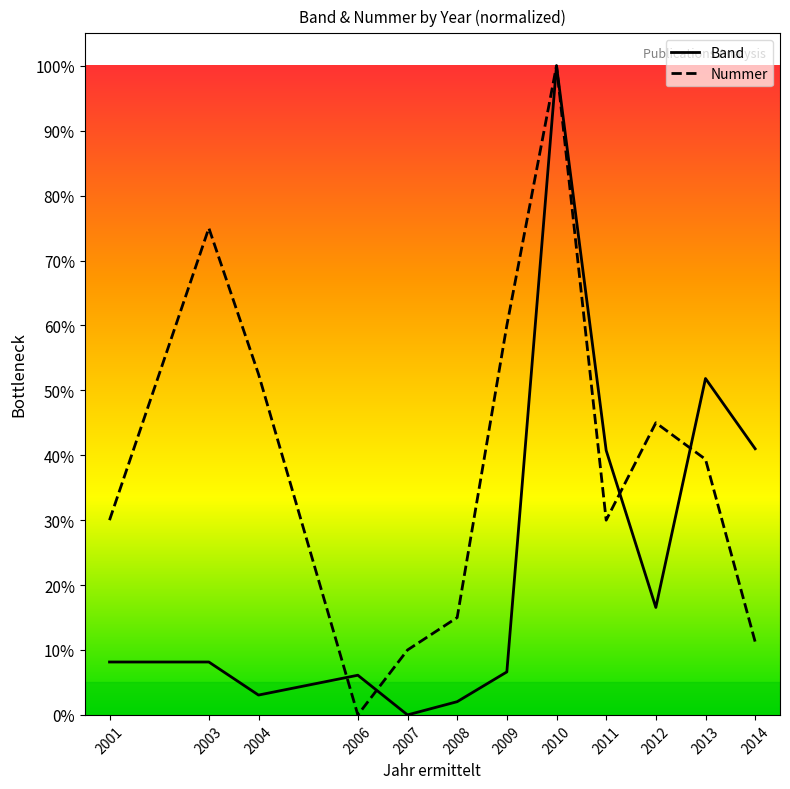

True or false: Nummer has more than 2 interior local peaks.

True